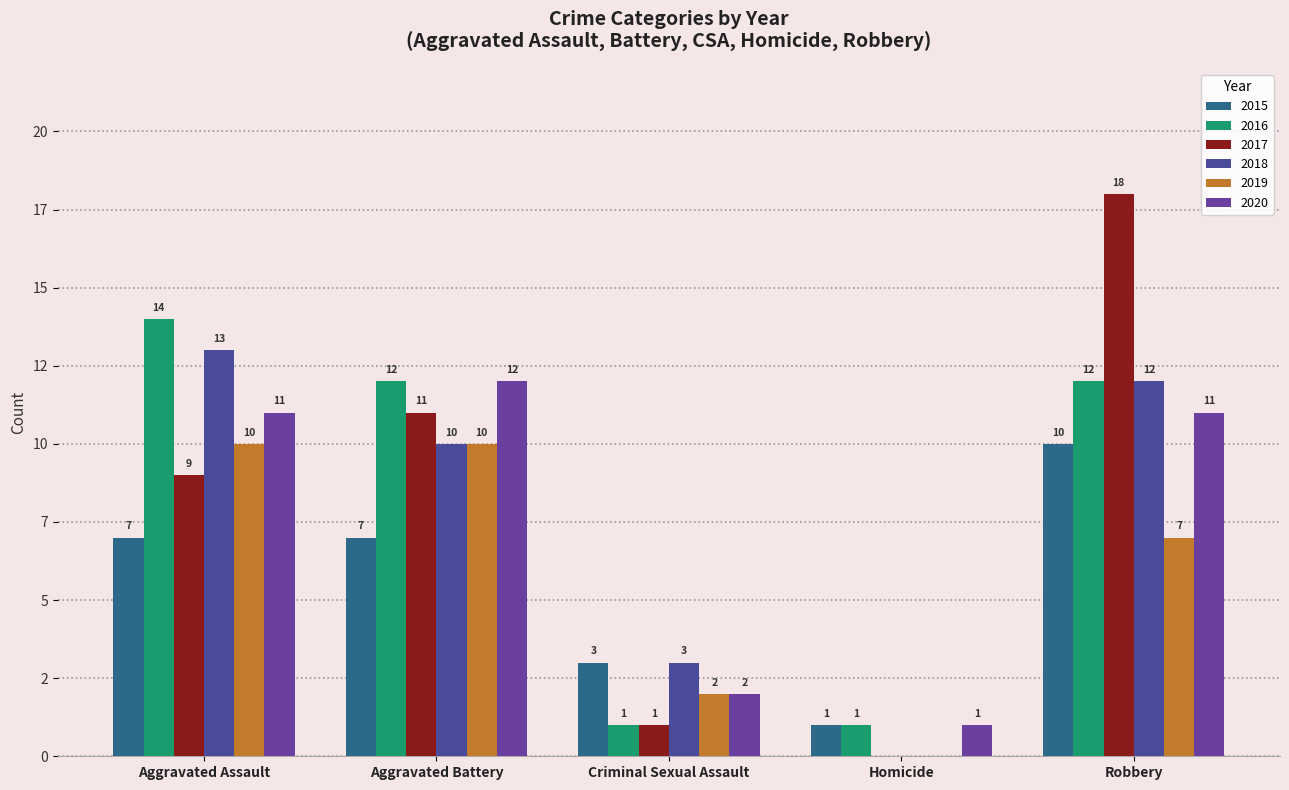

Are the bars horizontal?

No